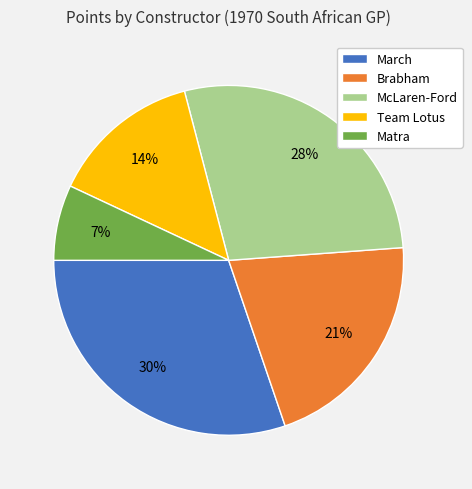

To the nearest percent, what is the average slice percentage?

20%